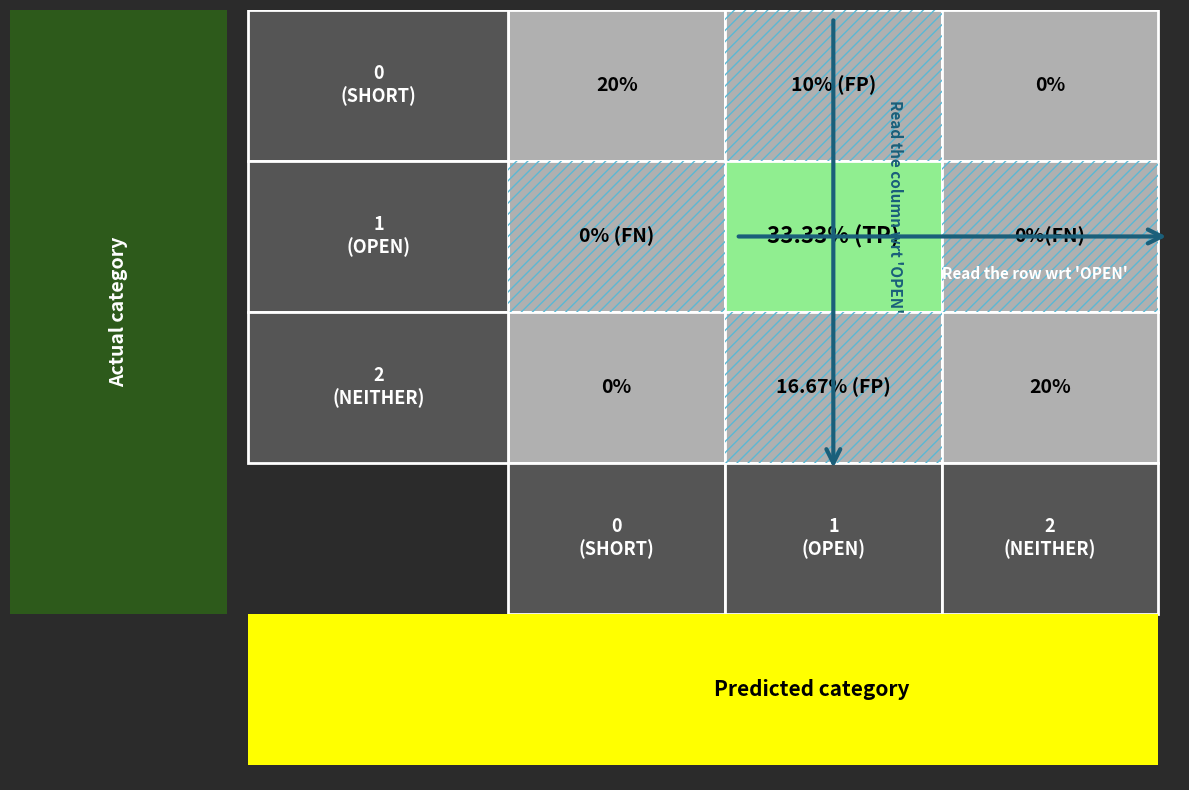

At which category is the sum across all series the highest?

1